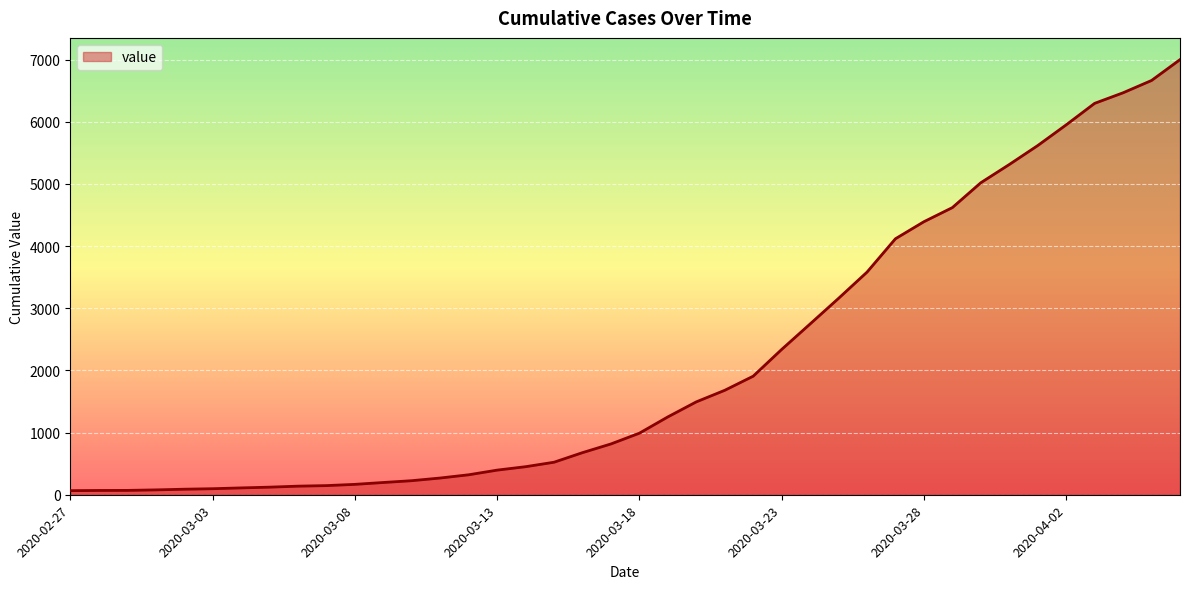

What is the difference between the maximum and minimum values?

6933